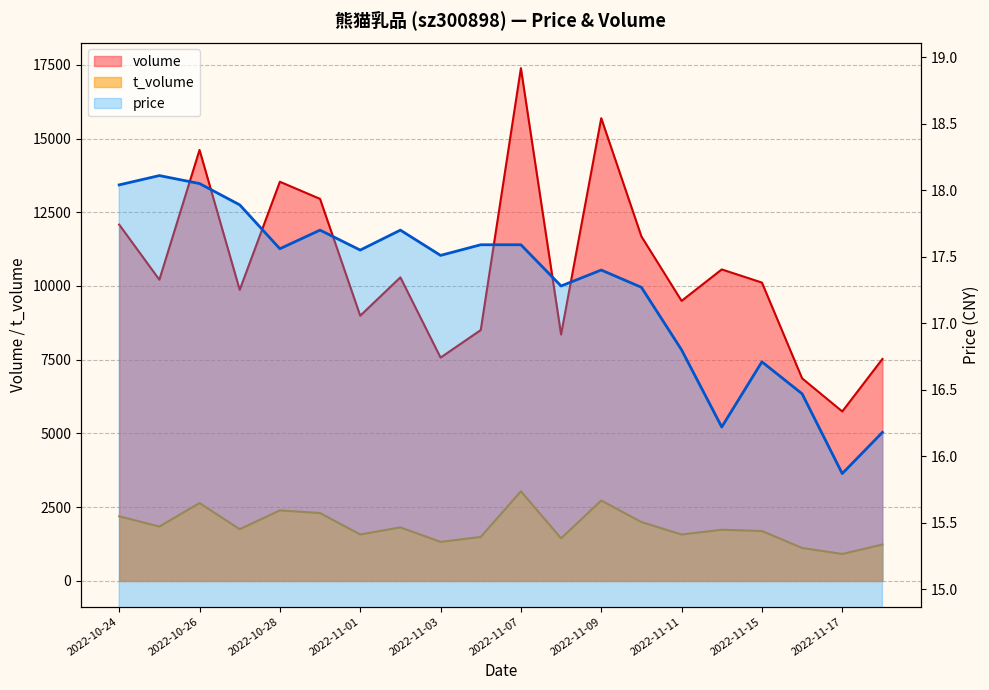

What is the maximum value for price?

18.1